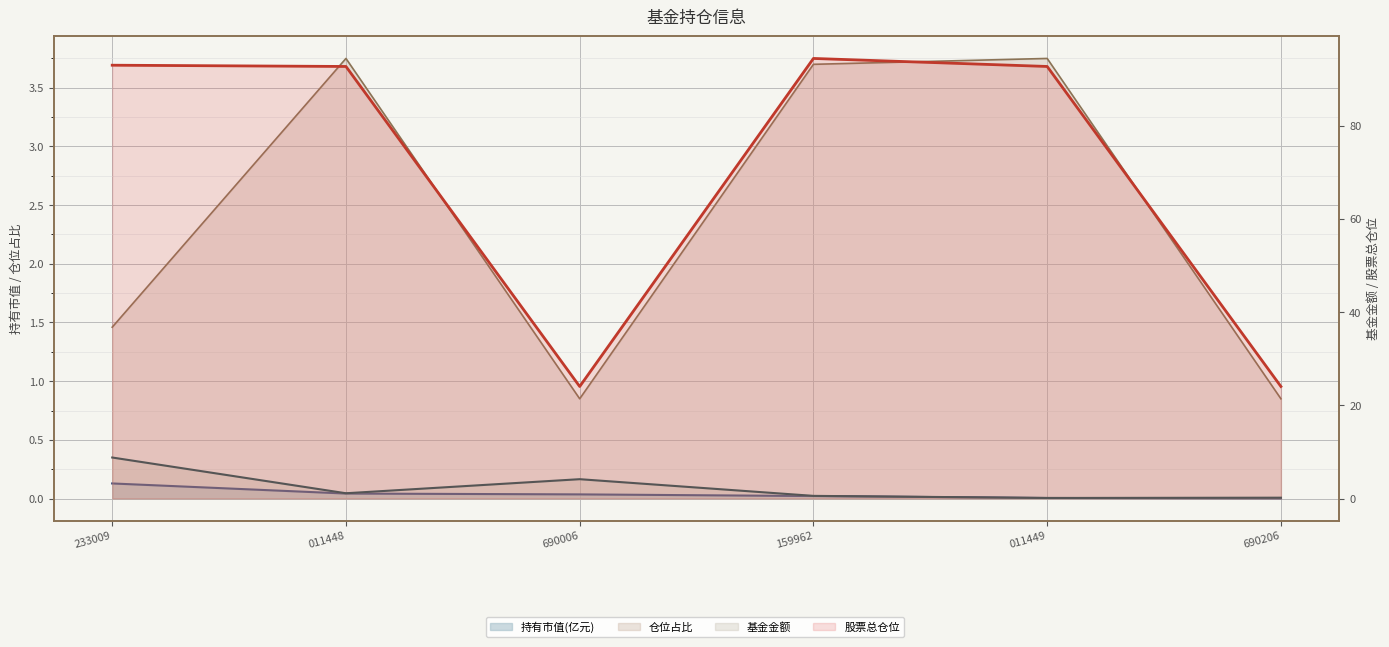

Between 159962 and 690206, which series saw the biggest shift?

股票总仓位 line